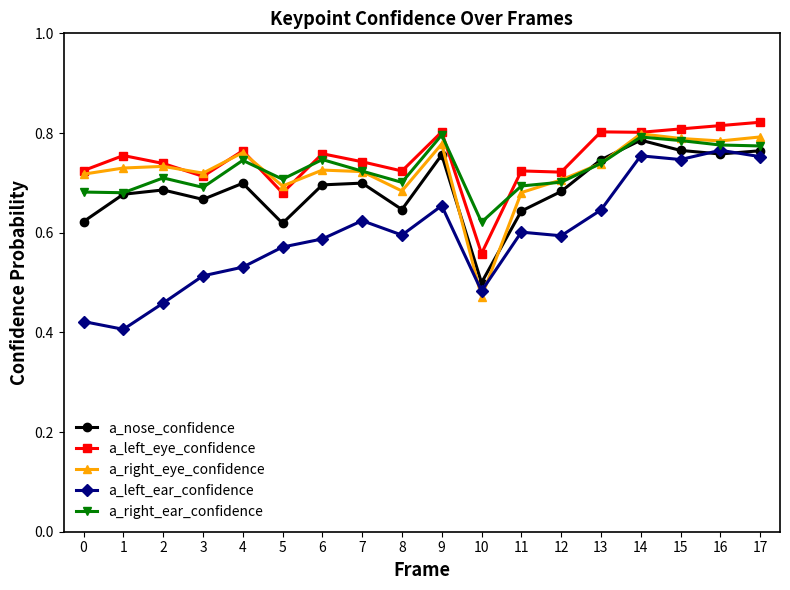

Is the value of a_left_eye_confidence at 11 greater than the value of a_left_ear_confidence at 1?

Yes